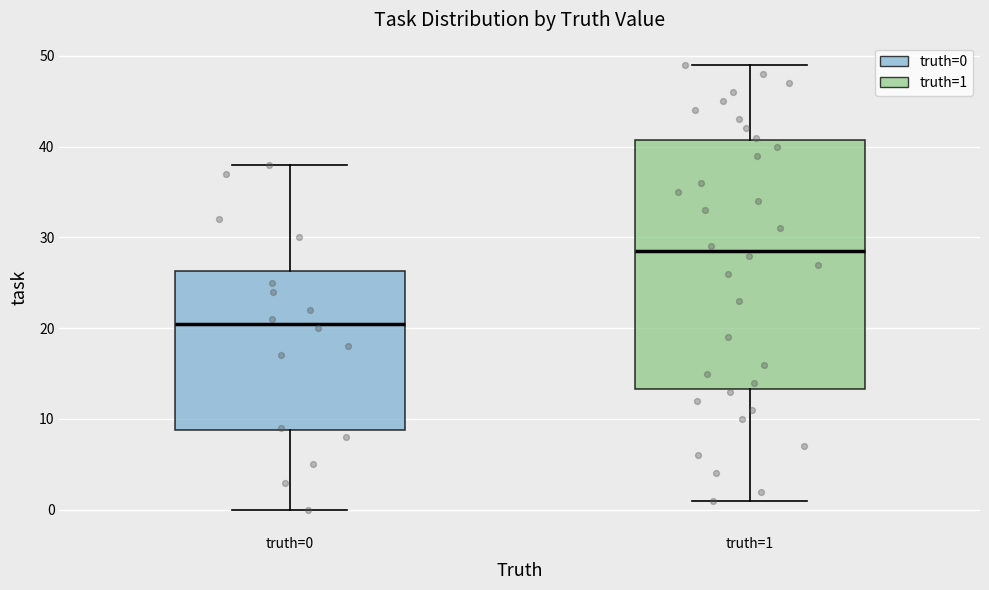

Where does the lower whisker of the box for truth=1 end on the y-axis? The values are not printed on the chart, so give them approximately, as read against the axis.

1